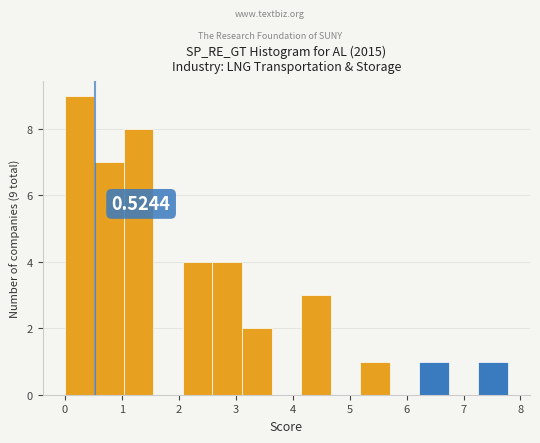

Over which range of the x-axis is the bar tallest?

0.0 to 0.5